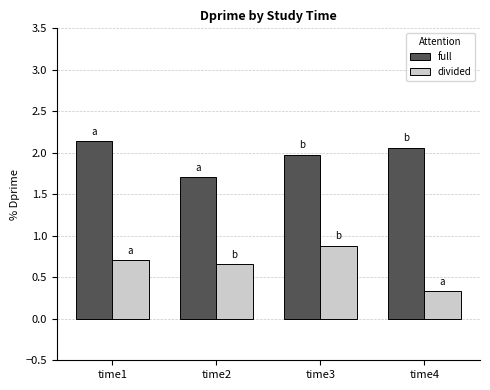

Rank the series by their maximum value, from highest to lowest.

full, divided